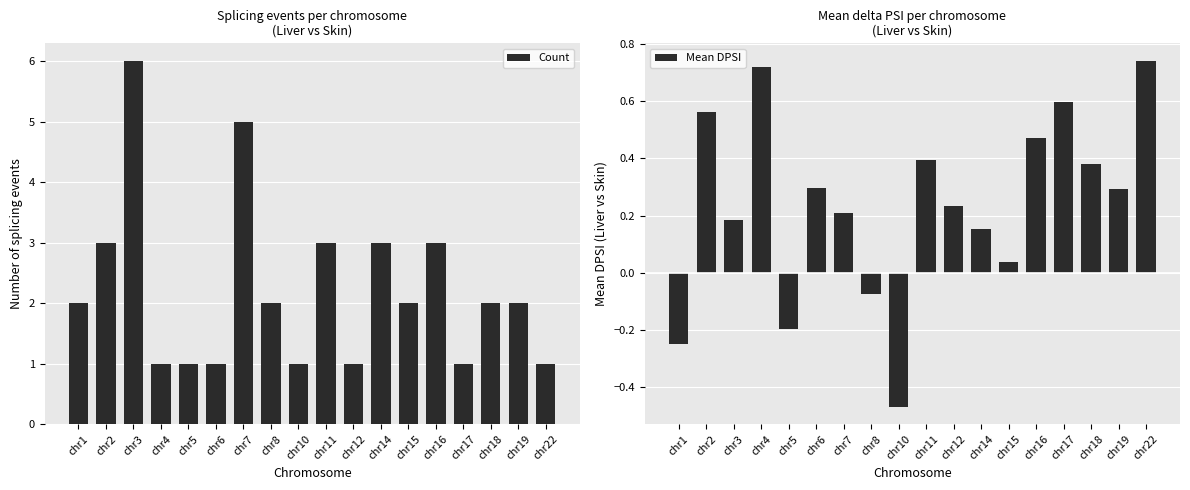

Count the number of categories in the chart.

18